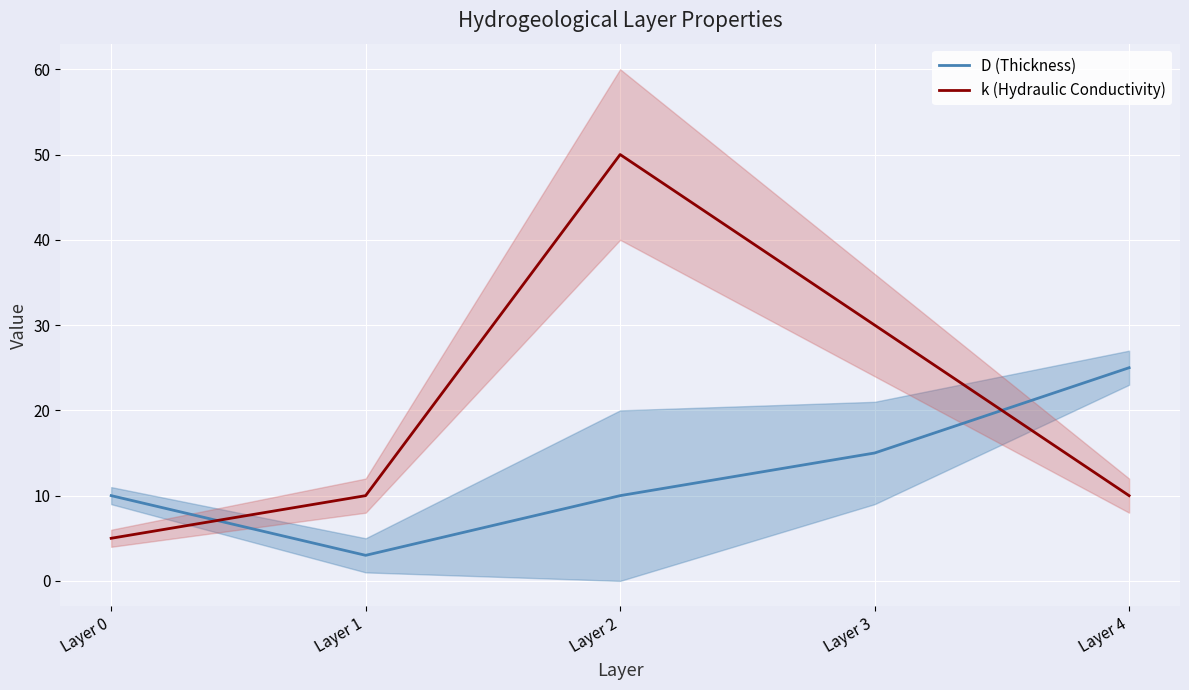

What is the value of the k (Hydraulic Conductivity) point at the 1st from the left?

5